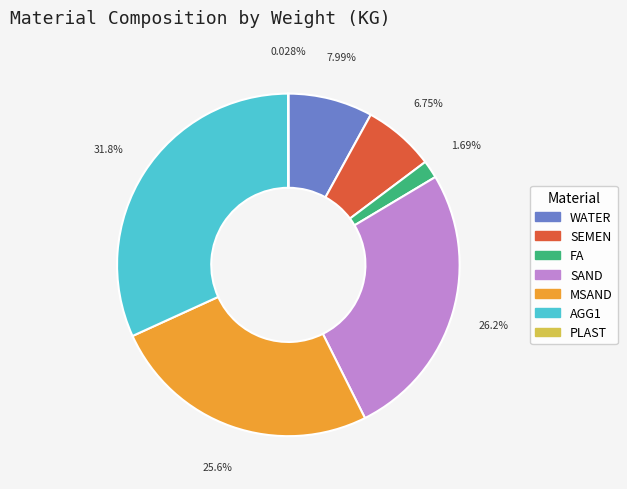

Is it true that SEMEN is 1% of the pie?

False